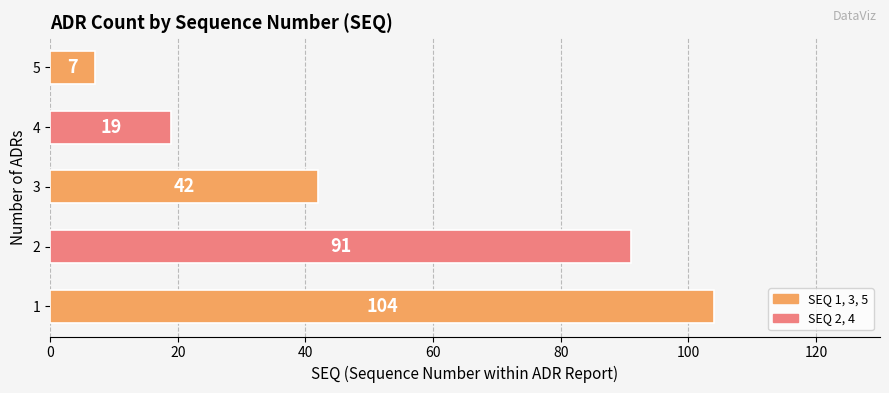

What is the sum of all values?

263